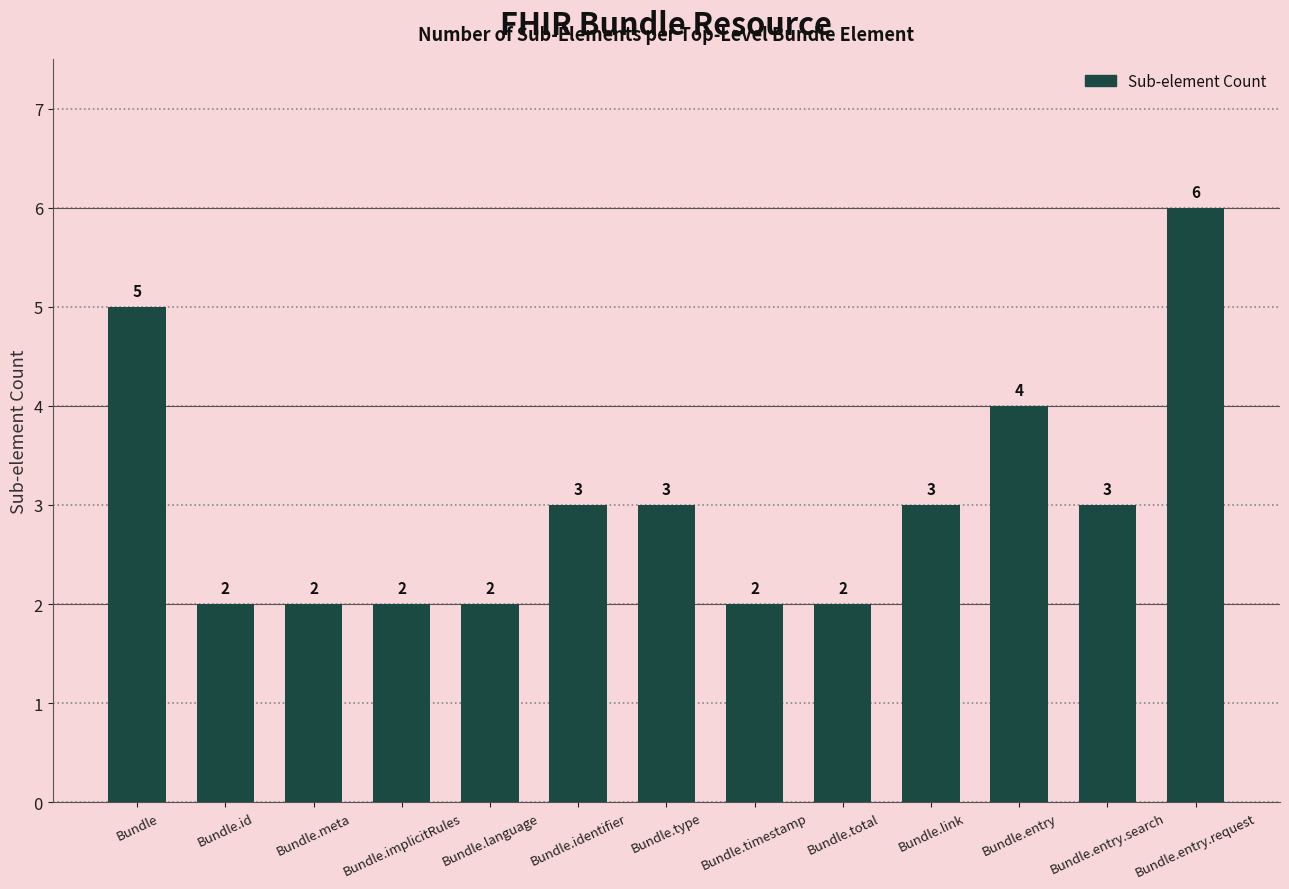

Are the bars horizontal?

No